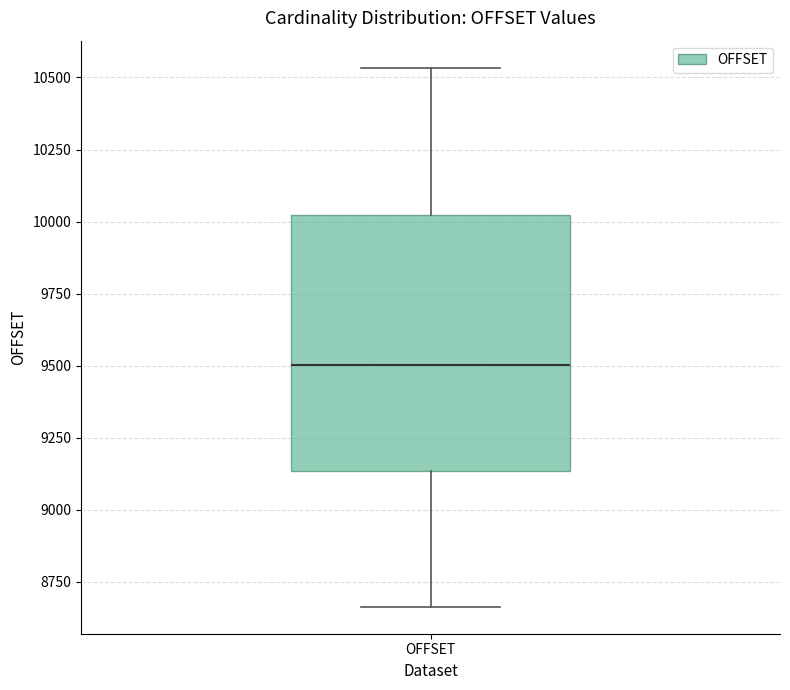

Transcribe this box plot: give where the median line is, the range the box spans, and where the two whiskers end, as read against the y-axis. The values are not printed on the chart, so give them approximately, as read against the axis.

median 9500, box 9150 to 10000, whiskers 8650 to 10550